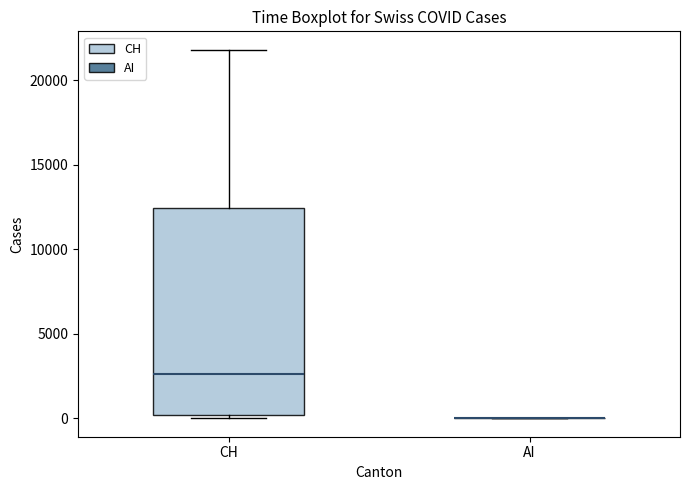

Reading left to right, transcribe this box plot: for each box, give where its median line is, the range the box spans, and where its two whiskers end, as read against the y-axis. The values are not printed on the chart, so give them approximately, as read against the axis.

CH: median 2500, box 0 to 12500, whiskers 0 (just below the box's lower edge) to 22000
AI: box collapsed to a line at 0, whiskers 0 to 0